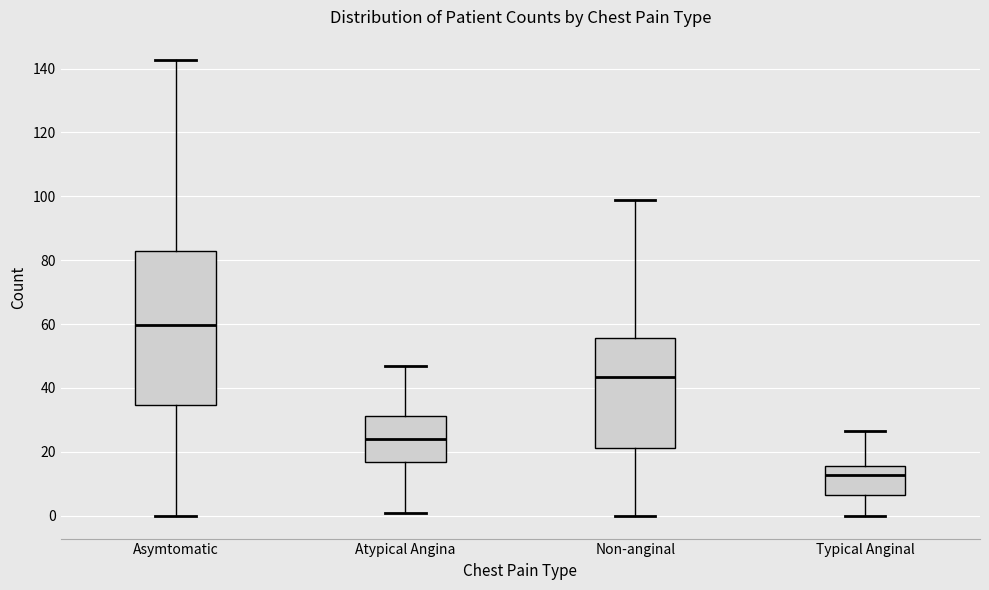

Where is the upper edge of the box for Non-anginal on the y-axis? The values are not printed on the chart, so give them approximately, as read against the axis.

56